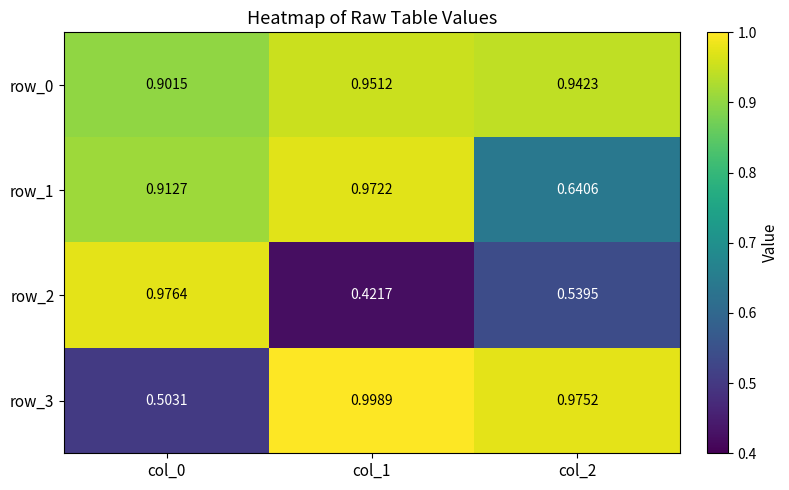

What is the difference between the maximum and second lowest values in the row_2 series?

0.4